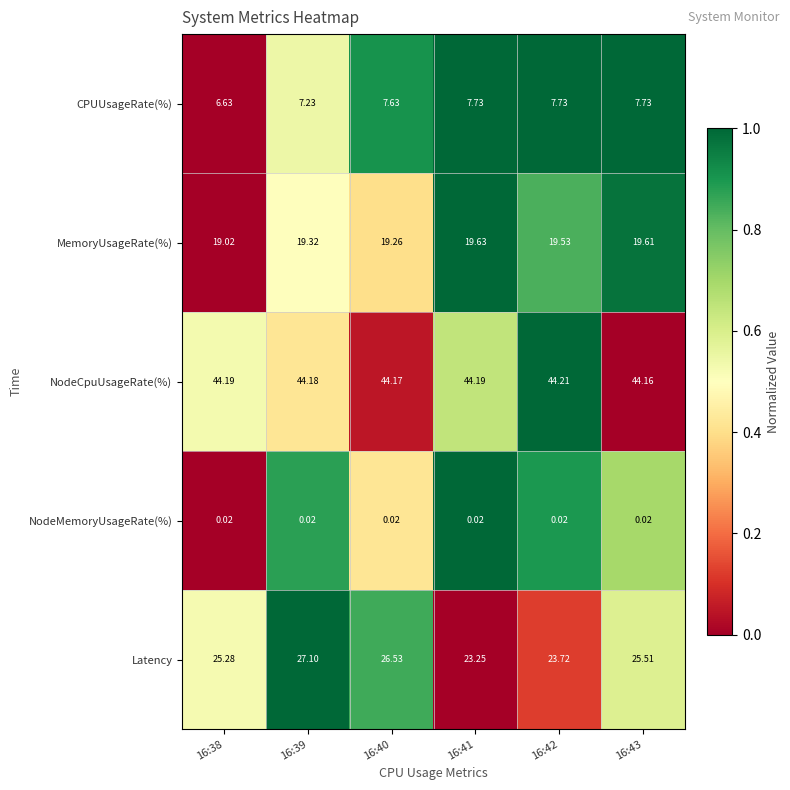

Which series has the widest spread of values?

Latency